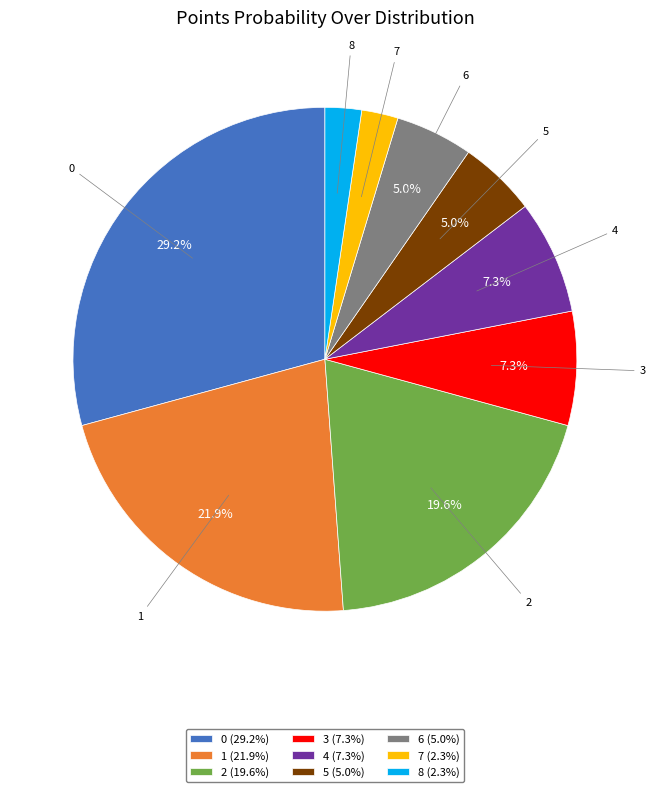

What portion of the pie excludes 3 (7.3%)?

92.7%